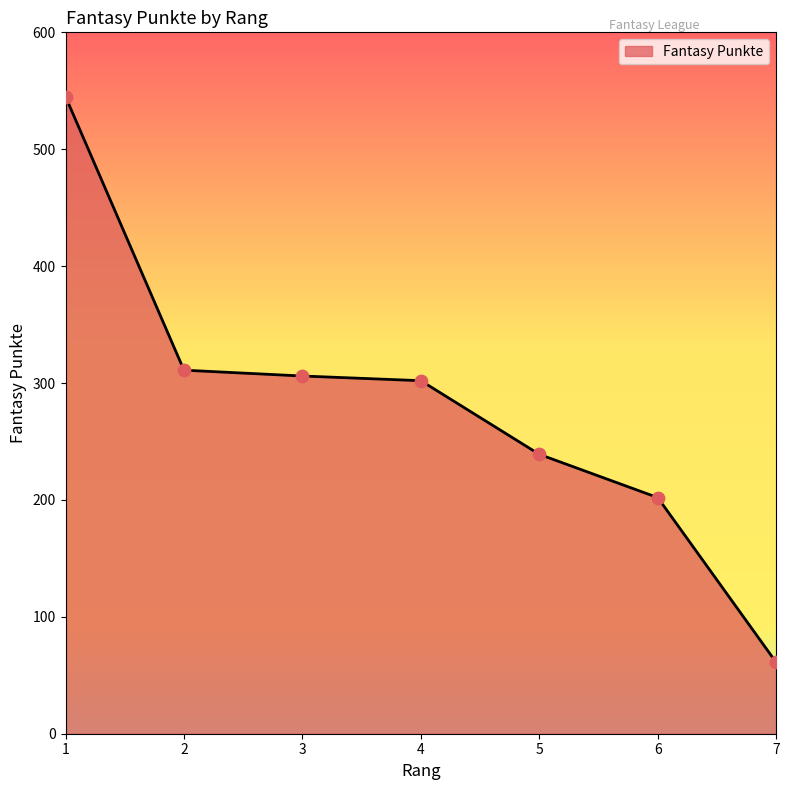

What is the change in value from 3 to 5?

-67